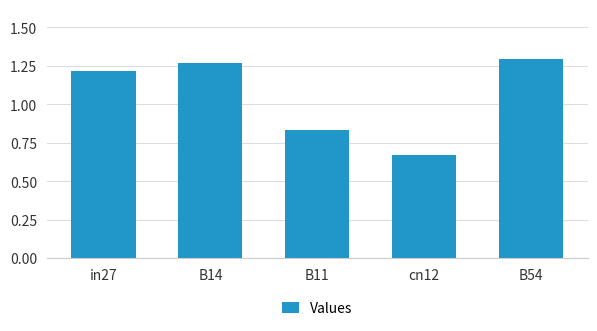

What is the sum of all values?

5.3